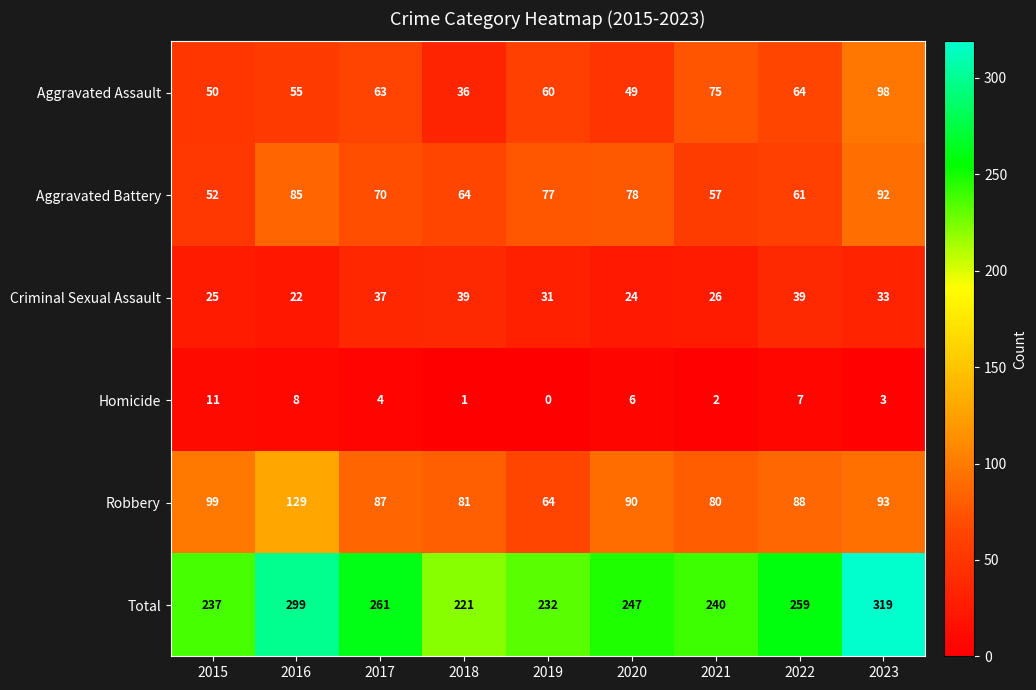

What is the average value of the Robbery series?

90